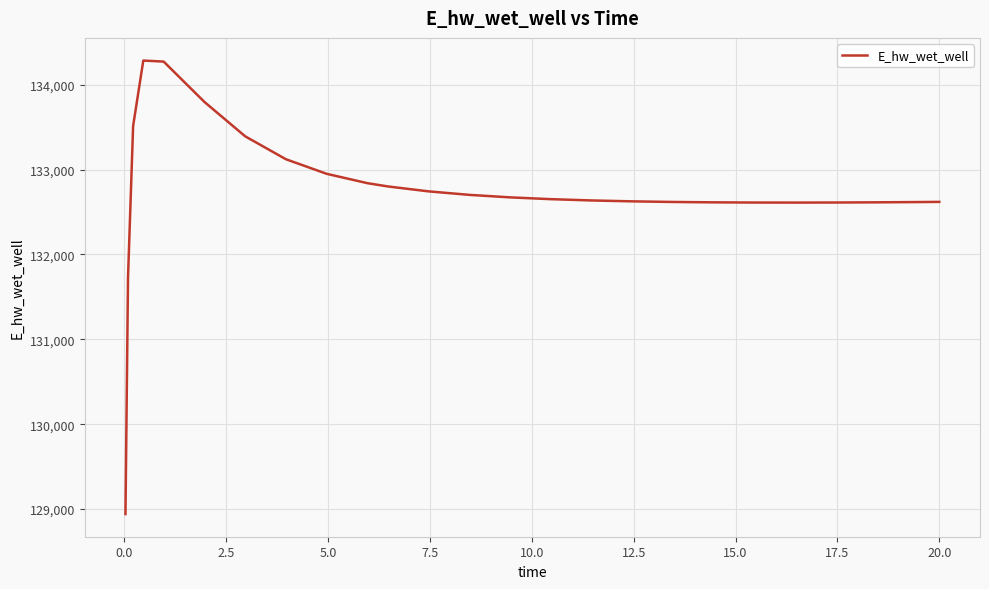

What is the greatest value displayed?

134283.8